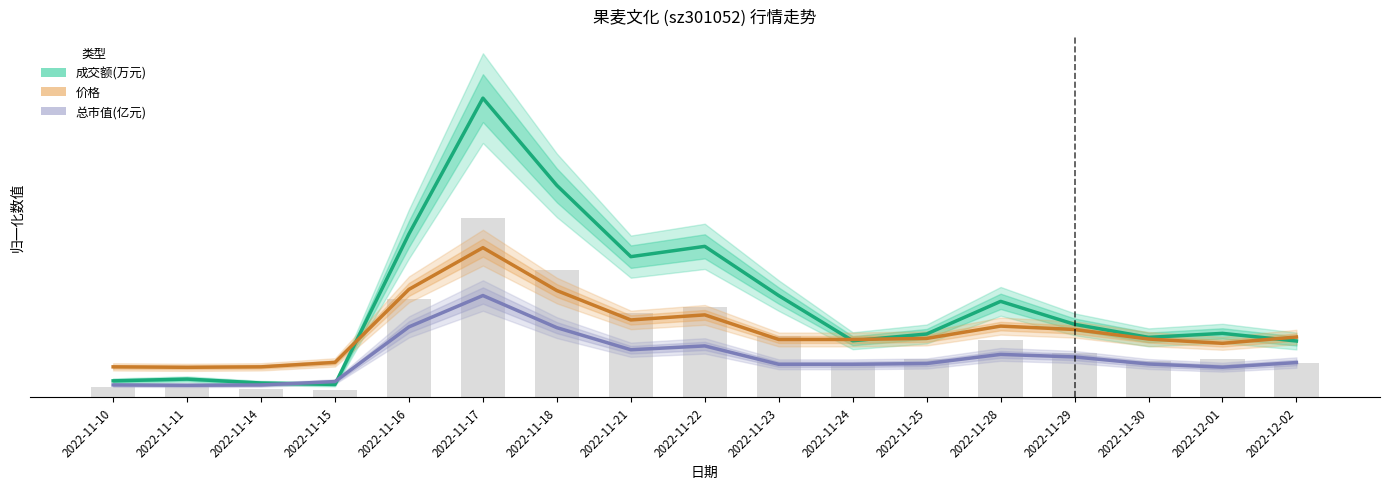

Which label corresponds to the largest value in the chart?

2022-11-17